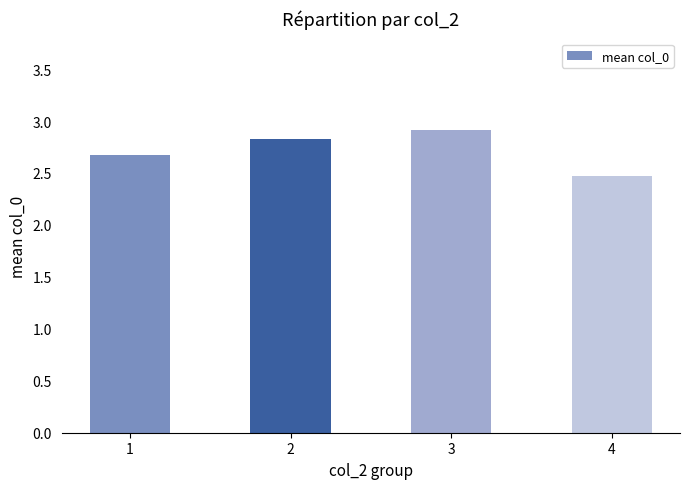

What is the value of the 4th bar from the left?

2.5